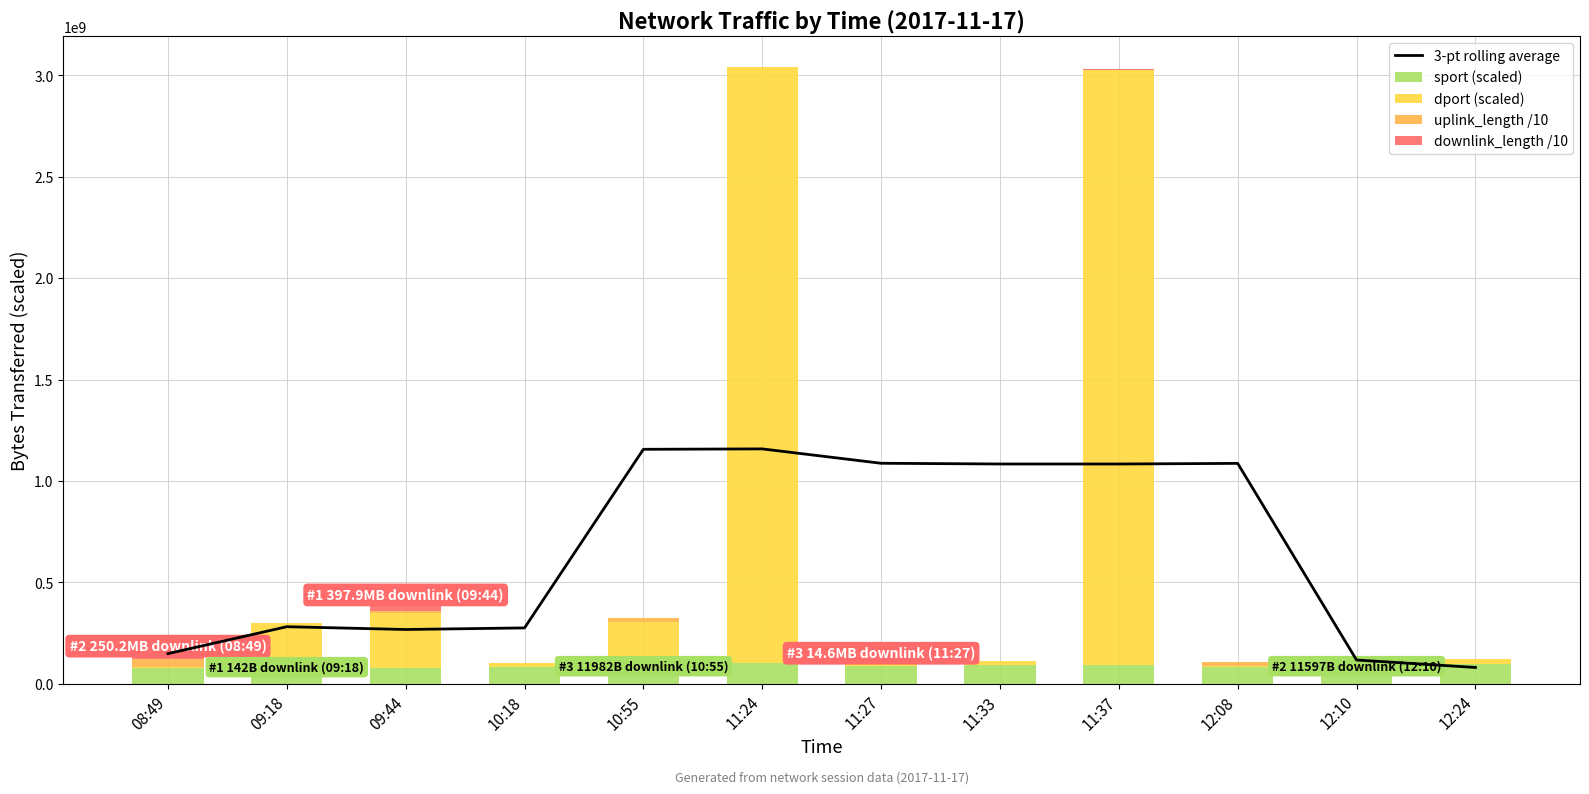

How many data points does each series have?

12